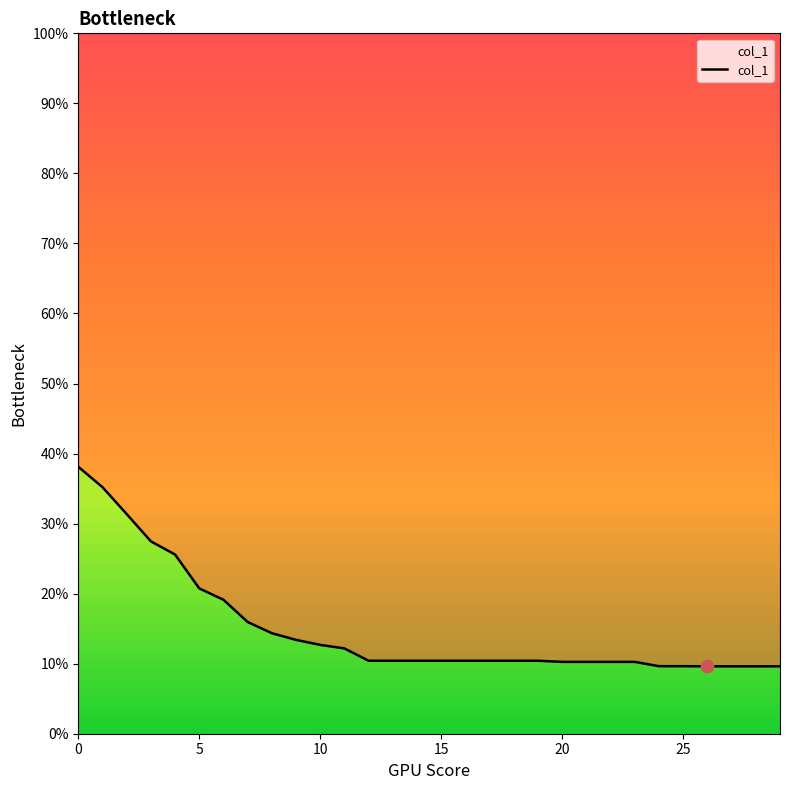

What is the change in value from 13 to 21?

-0.2